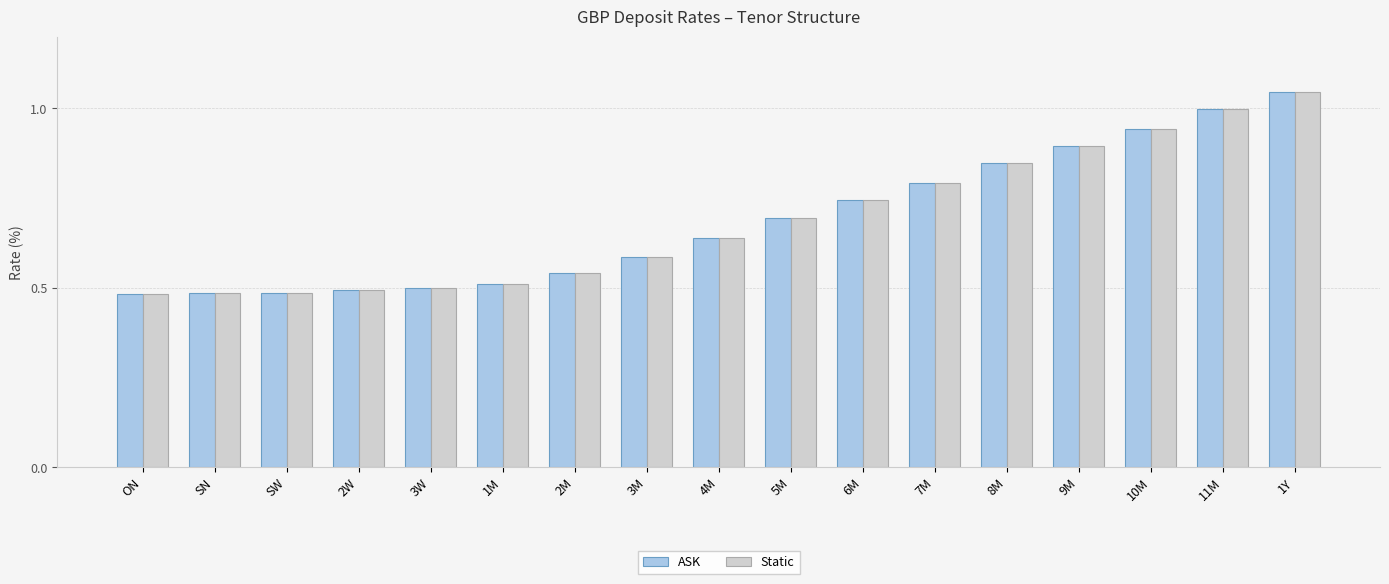

What is the sum of the Static values at 10M and 5M?

1.6